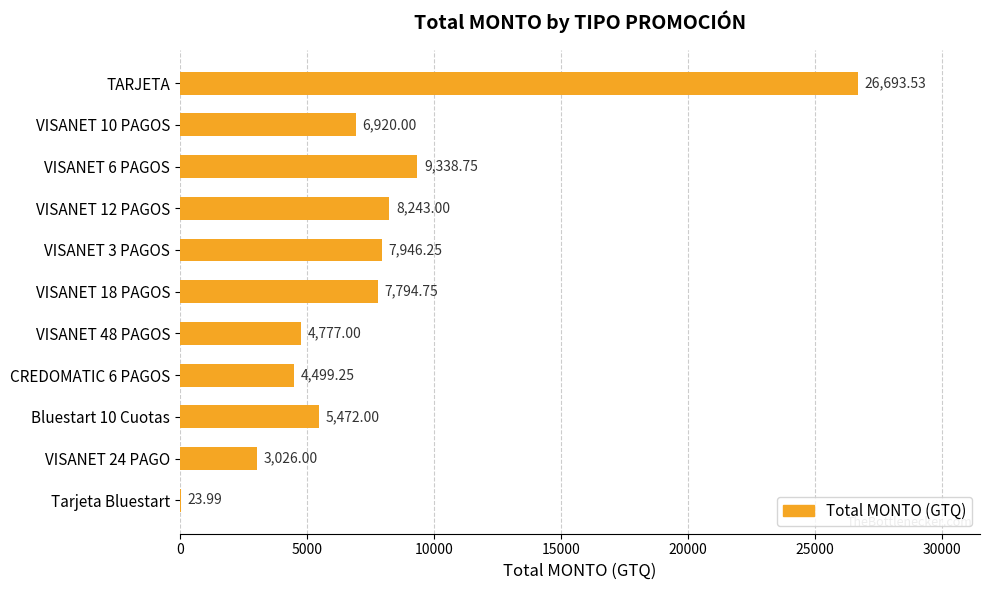

What is the sum of all values?

84734.5